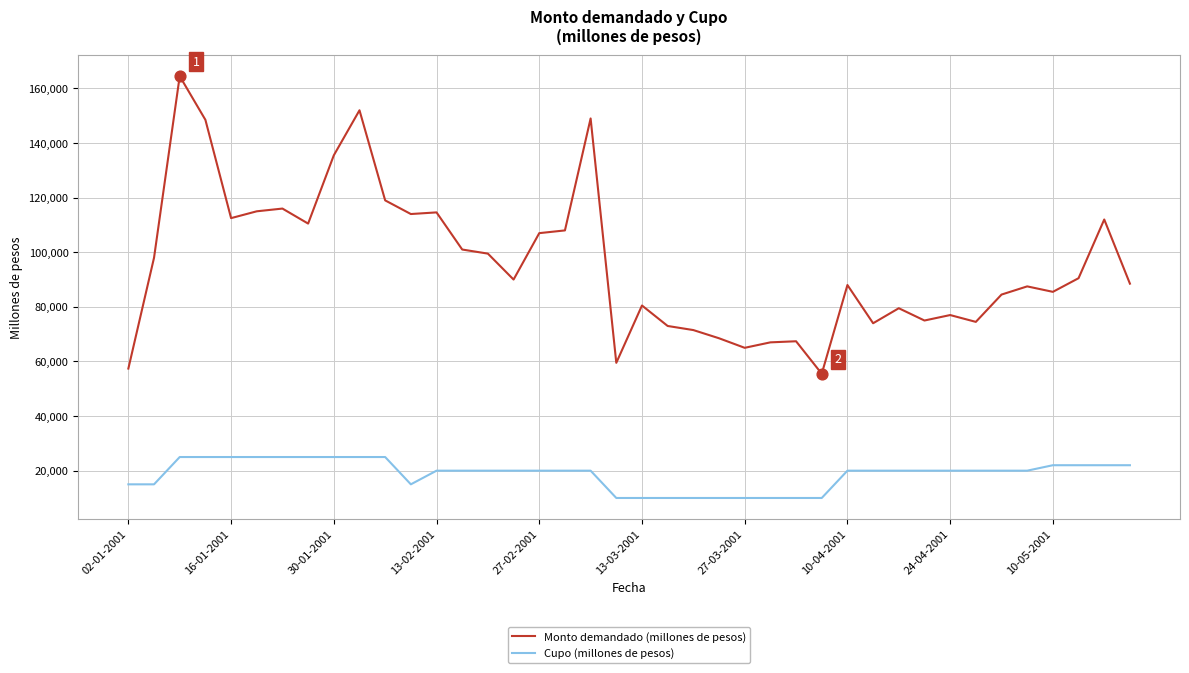

Which series has the largest total across all categories?

Monto demandado (millones de pesos)